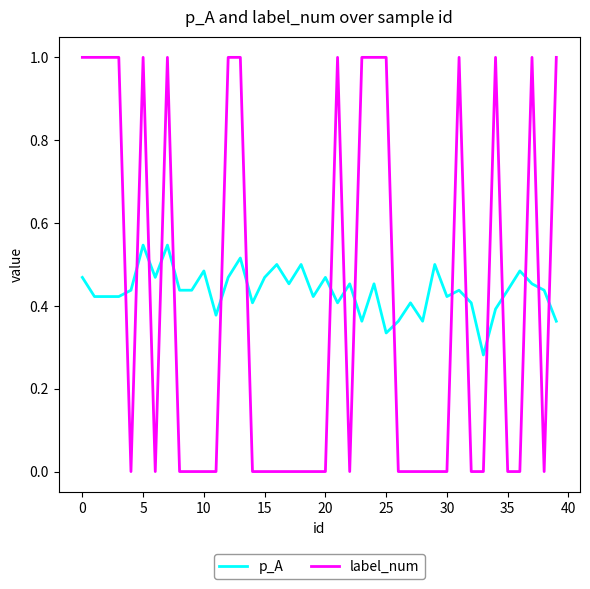

What is the difference between the maximum and minimum values in the label_num series?

1.0